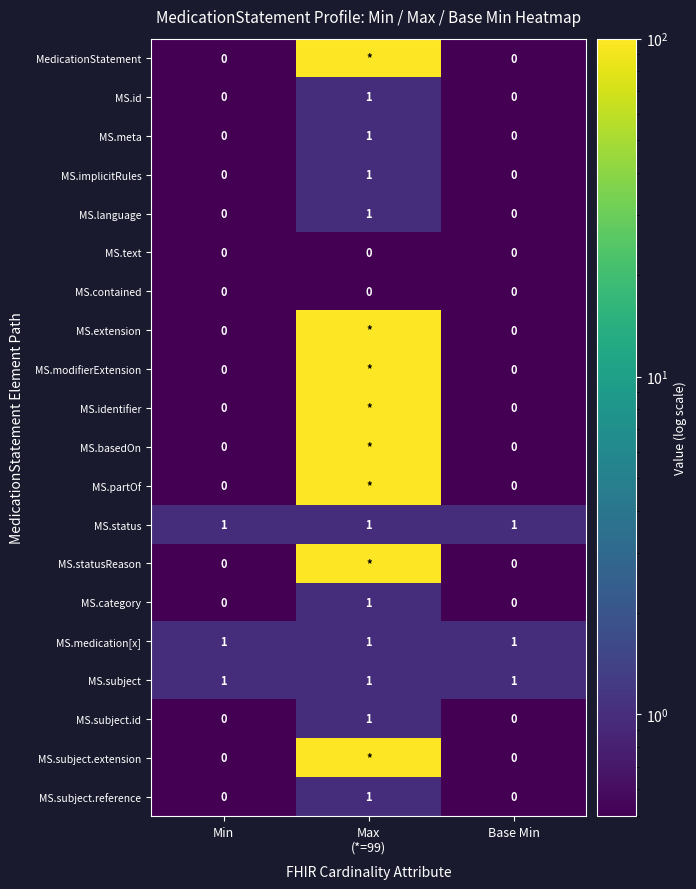

The MS.subject.reference series shows 0 at Min. True or false?

True